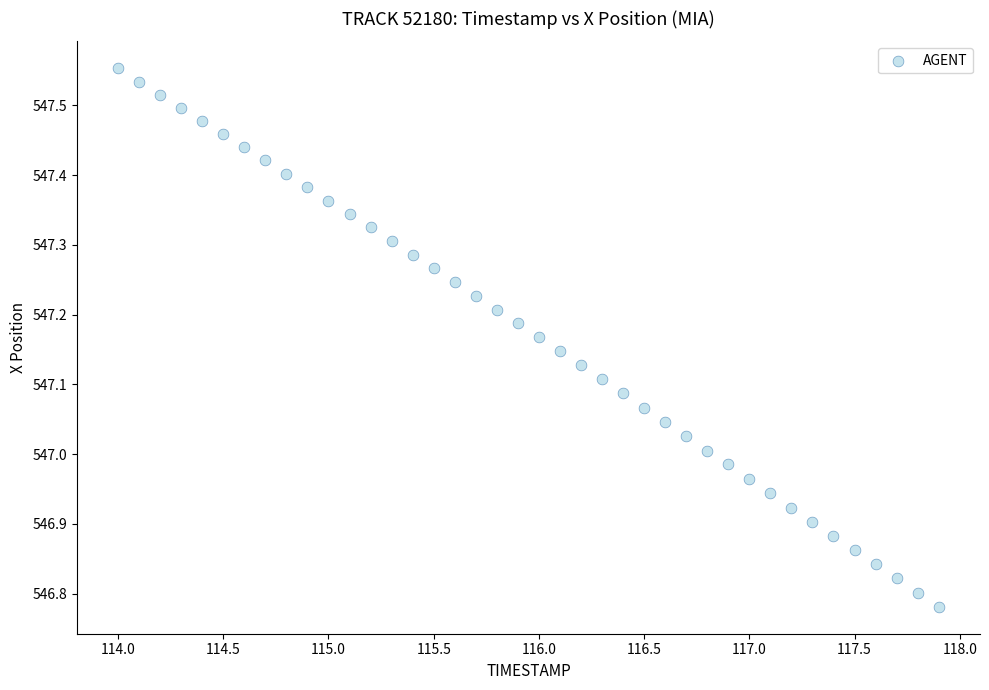

What is the range of X values (max minus min)?

3.9